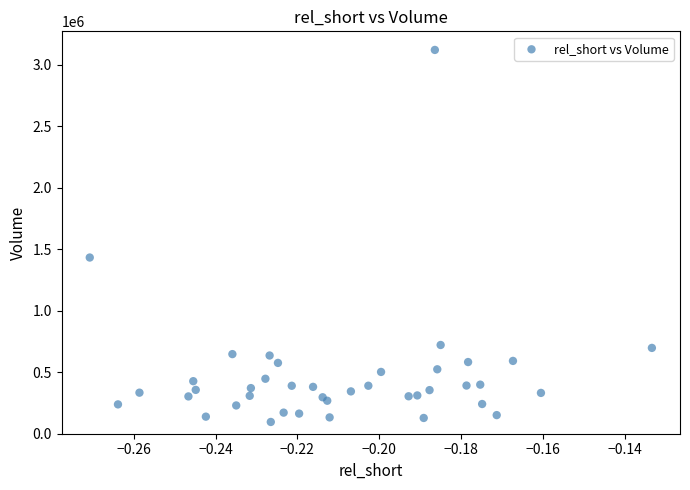

What Y value in the scatter plot is closest to 1607550?

1432200